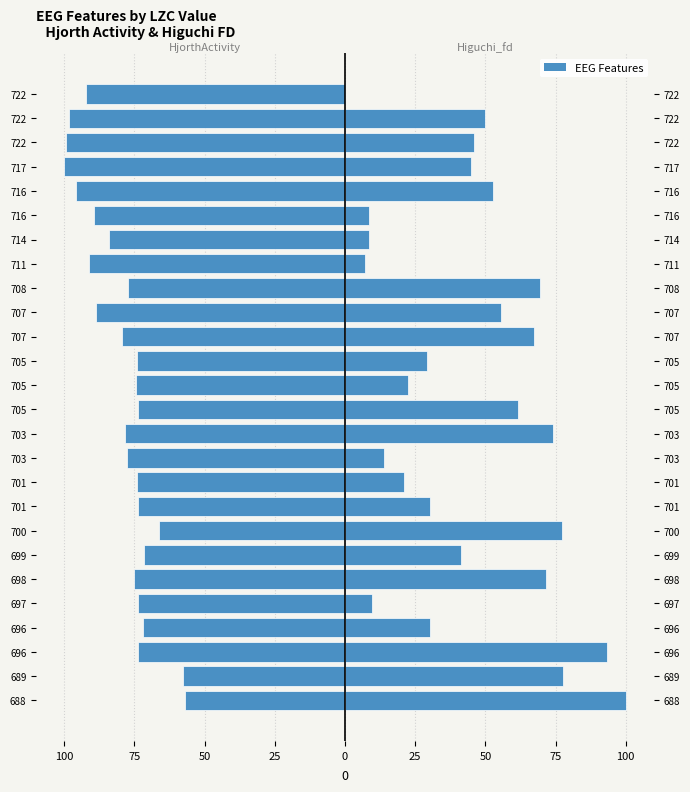

What is the sum of all higuchi_fd_EEG values?

1163.9